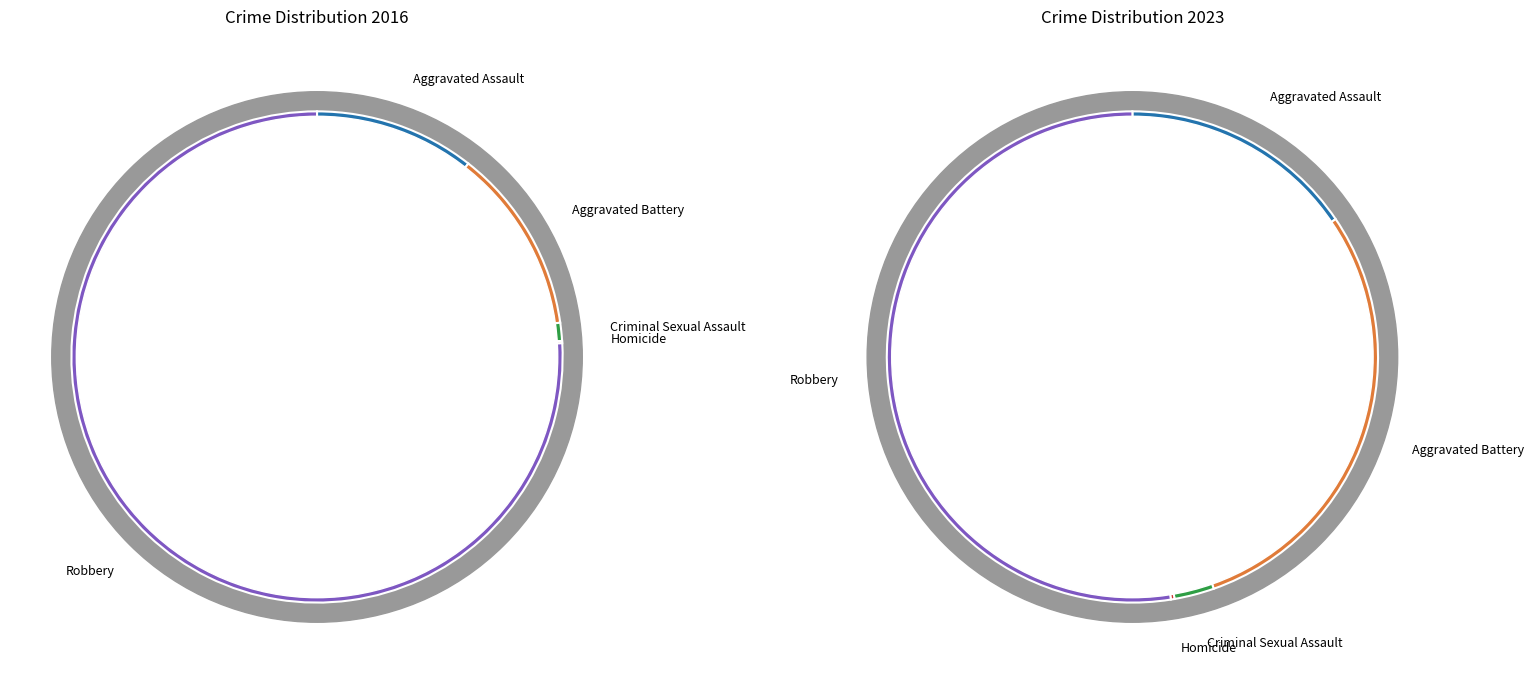

How many segments does this pie chart have?

5